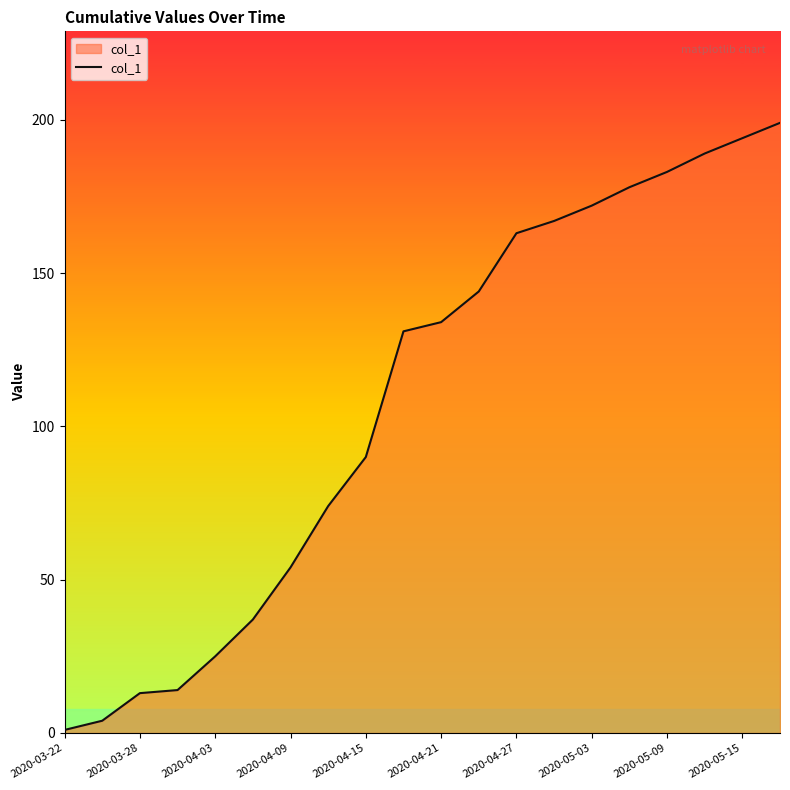

What is the difference between the maximum and minimum values?

198